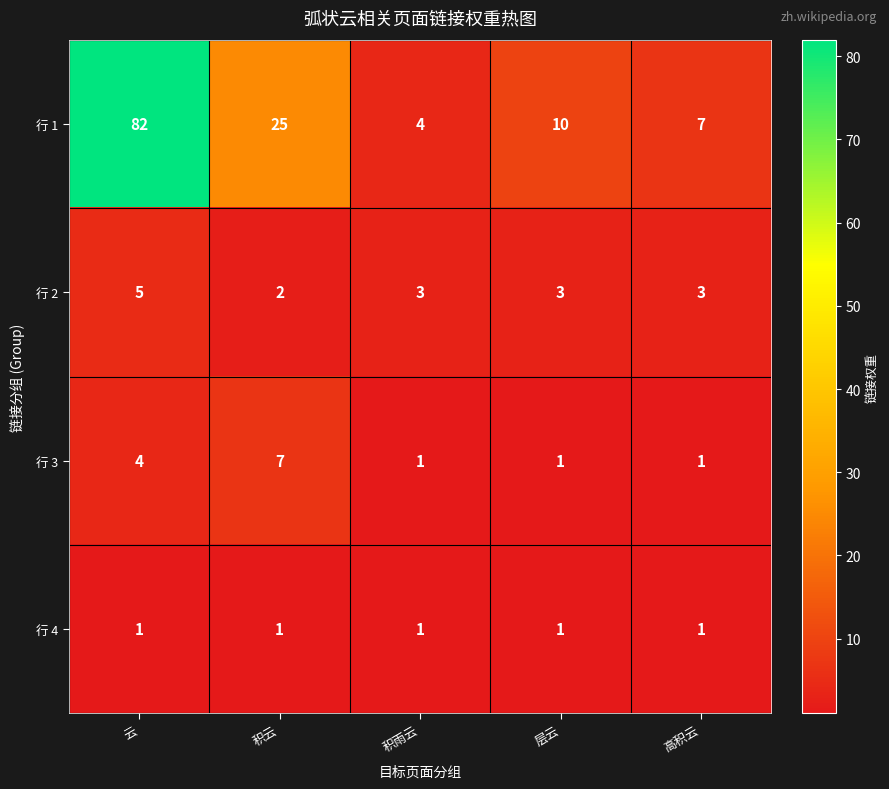

What is the difference between the highest and lowest values at 层云?

9